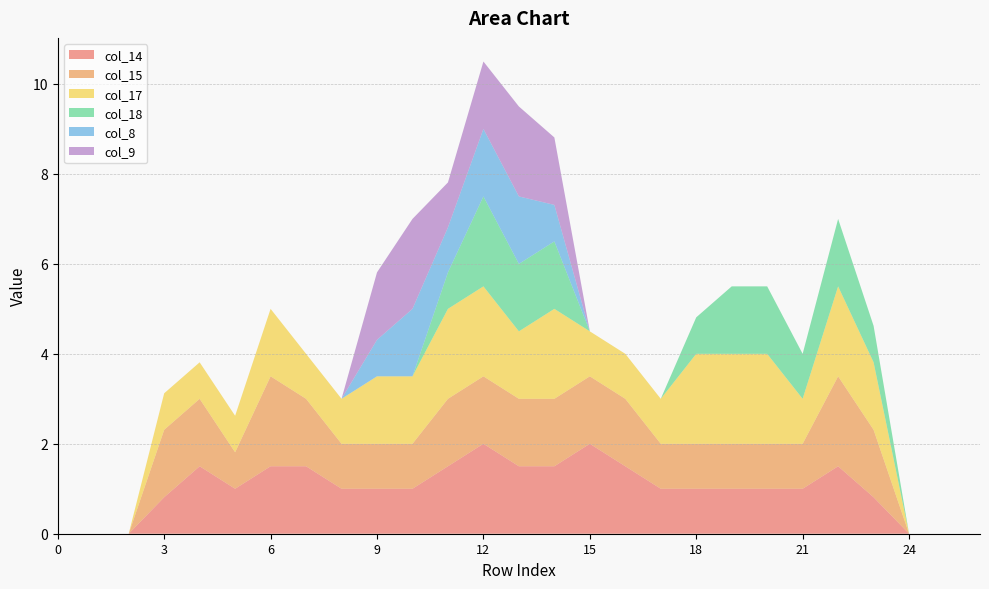

Reading left to right, what are all the values shown in this chart?

col_14: 0.0	0.0	0.0	0.8	1.5	1.0	1.5	1.5	1.0	1.0	1.0	1.5	2.0	1.5	1.5	2.0	1.5	1.0	1.0	1.0	1.0	1.0	1.5	0.8	0.0	0.0	0.0
col_15: 0.0	0.0	0.0	1.5	1.5	0.8	2.0	1.5	1.0	1.0	1.0	1.5	1.5	1.5	1.5	1.5	1.5	1.0	1.0	1.0	1.0	1.0	2.0	1.5	0.0	0.0	0.0
col_17: 0.0	0.0	0.0	0.8	0.8	0.8	1.5	1.0	1.0	1.5	1.5	2.0	2.0	1.5	2.0	1.0	1.0	1.0	2.0	2.0	2.0	1.0	2.0	1.5	0.0	0.0	0.0
col_18: 0.0	0.0	0.0	0.0	0.0	0.0	0.0	0.0	0.0	0.0	0.0	0.8	2.0	1.5	1.5	0.0	0.0	0.0	0.8	1.5	1.5	1.0	1.5	0.8	0.0	0.0	0.0
col_8: 0.0	0.0	0.0	0.0	0.0	0.0	0.0	0.0	0.0	0.8	1.5	1.0	1.5	1.5	0.8	0.0	0.0	0.0	0.0	0.0	0.0	0.0	0.0	0.0	0.0	0.0	0.0
col_9: 0.0	0.0	0.0	0.0	0.0	0.0	0.0	0.0	0.0	1.5	2.0	1.0	1.5	2.0	1.5	0.0	0.0	0.0	0.0	0.0	0.0	0.0	0.0	0.0	0.0	0.0	0.0